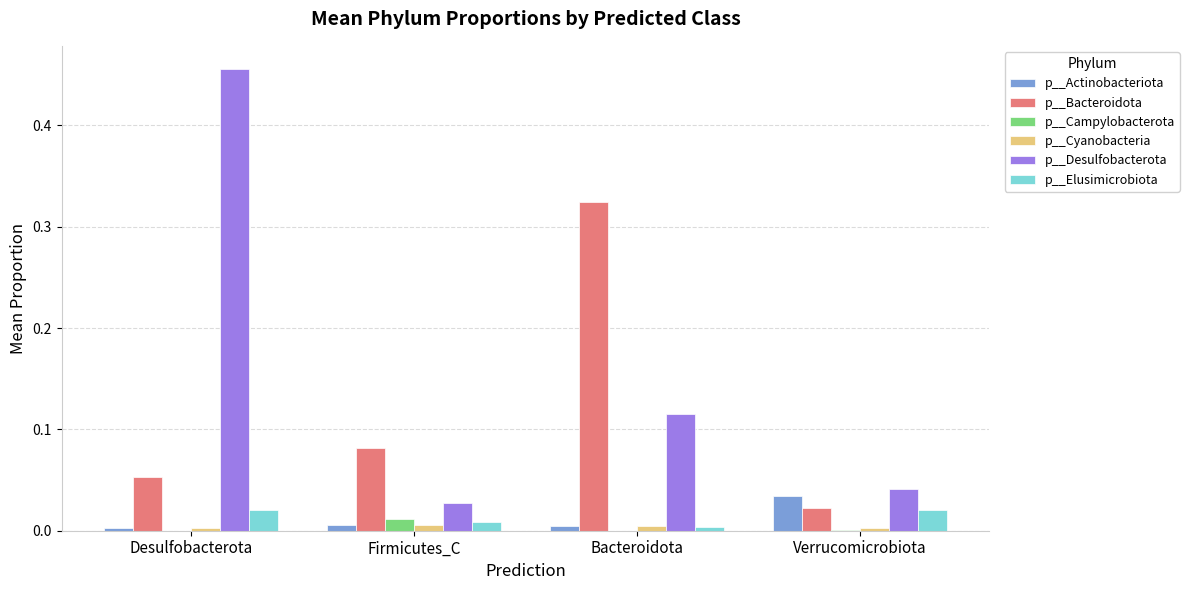

Is the value of p__Elusimicrobiota at Firmicutes_C greater than the value of p__Bacteroidota at Verrucomicrobiota?

No